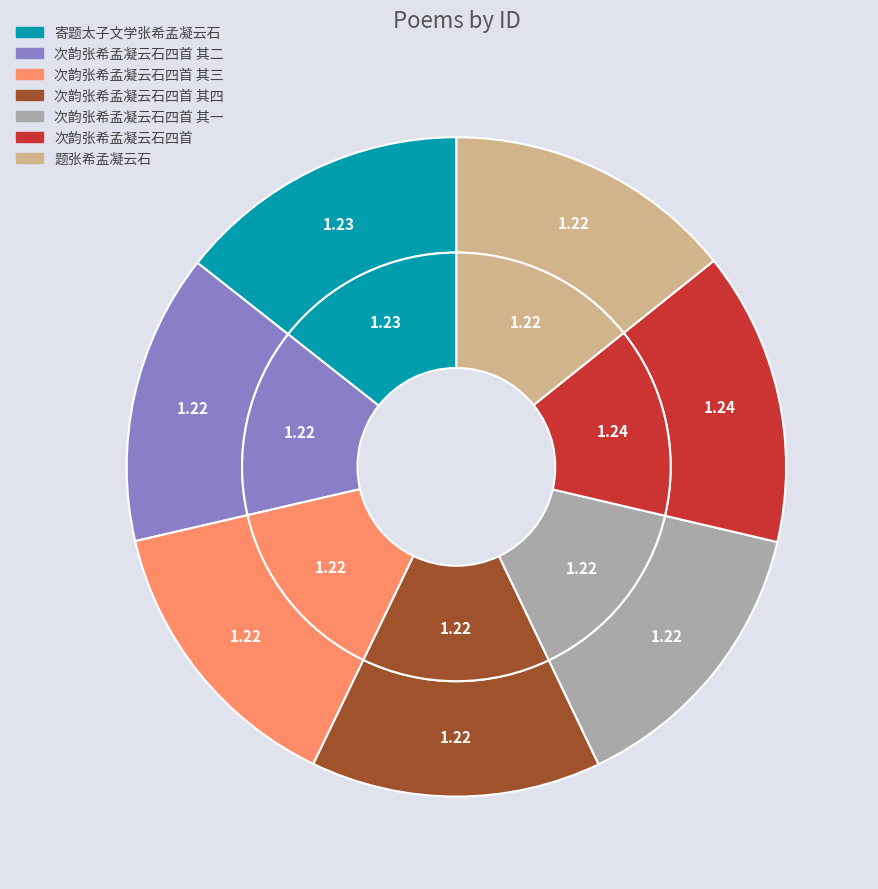

Is there a majority slice in this chart?

No